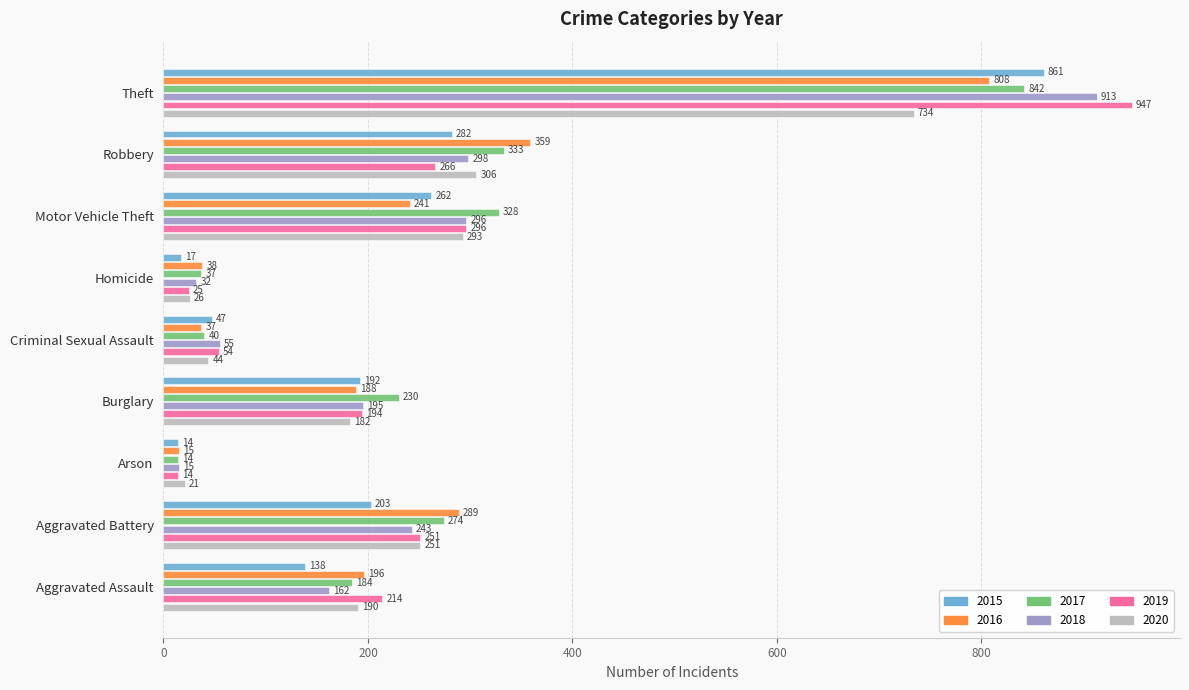

At how many categories does at least one series exceed 372?

1